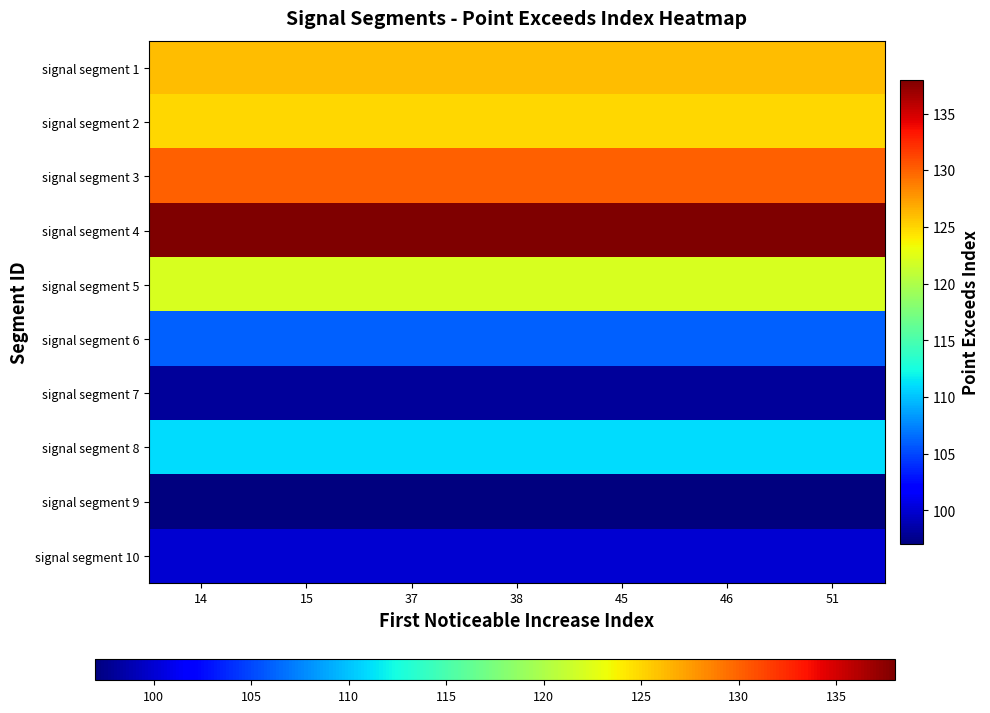

What is the difference between the highest and lowest values at 51?

41